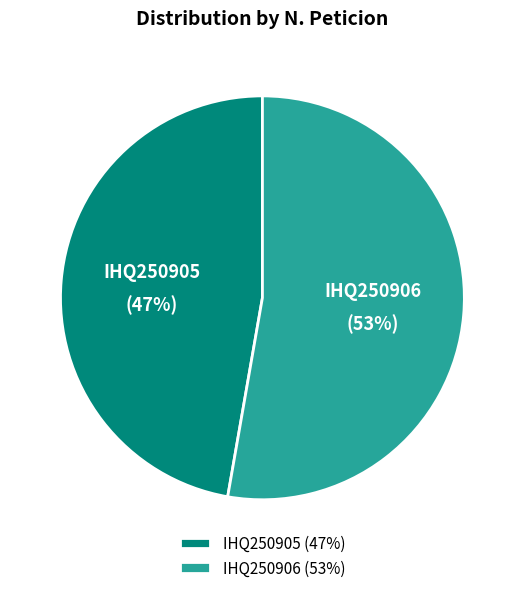

To the nearest percent, what is the difference between the largest and smallest slice percentages?

6%